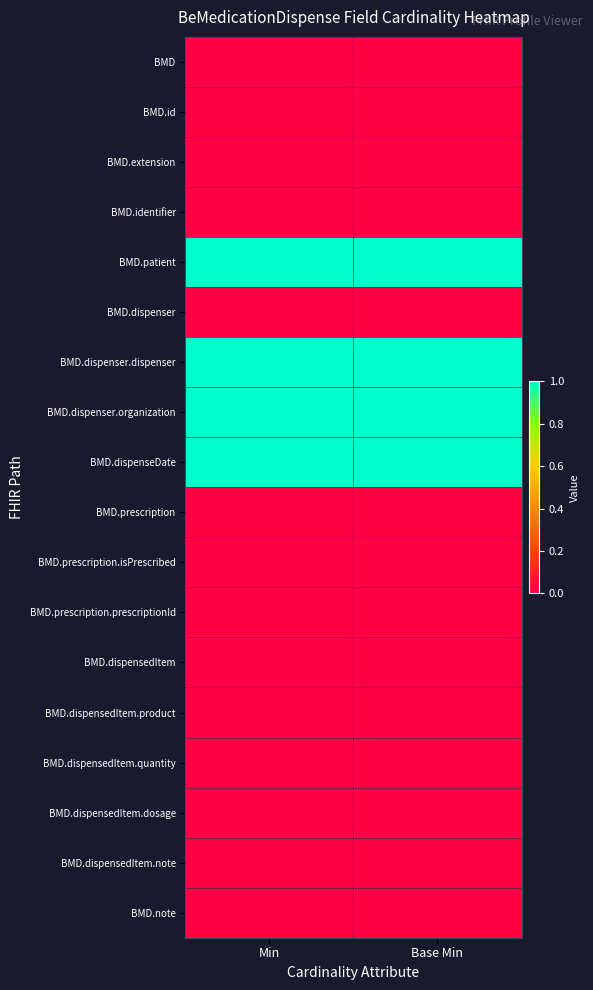

Reading left to right, extract all data points from this chart.

BMD: Min=0	Base Min=0
BMD.id: Min=0	Base Min=0
BMD.extension: Min=0	Base Min=0
BMD.identifier: Min=0	Base Min=0
BMD.patient: Min=1	Base Min=1
BMD.dispenser: Min=0	Base Min=0
BMD.dispenser.dispenser: Min=1	Base Min=1
BMD.dispenser.organization: Min=1	Base Min=1
BMD.dispenseDate: Min=1	Base Min=1
BMD.prescription: Min=0	Base Min=0
BMD.prescription.isPrescribed: Min=0	Base Min=0
BMD.prescription.prescriptionId: Min=0	Base Min=0
BMD.dispensedItem: Min=0	Base Min=0
BMD.dispensedItem.product: Min=0	Base Min=0
BMD.dispensedItem.quantity: Min=0	Base Min=0
BMD.dispensedItem.dosage: Min=0	Base Min=0
BMD.dispensedItem.note: Min=0	Base Min=0
BMD.note: Min=0	Base Min=0